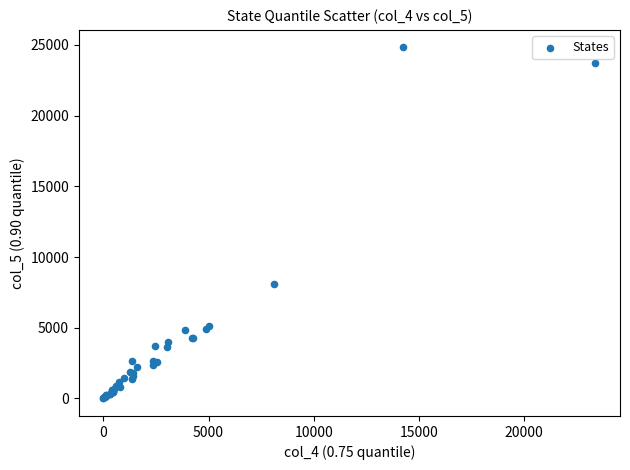

What Y value in the scatter plot is closest to 12414?

8109